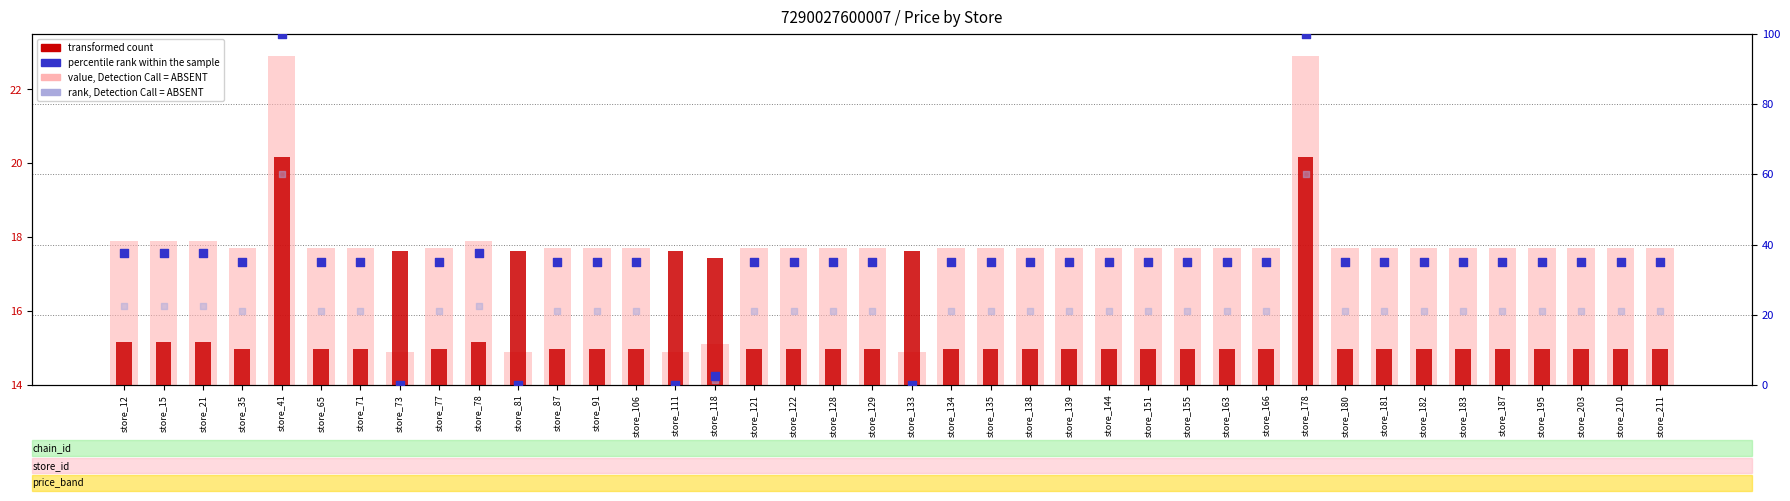

Which series reaches the minimum Y coordinate?

percentile rank within the sample